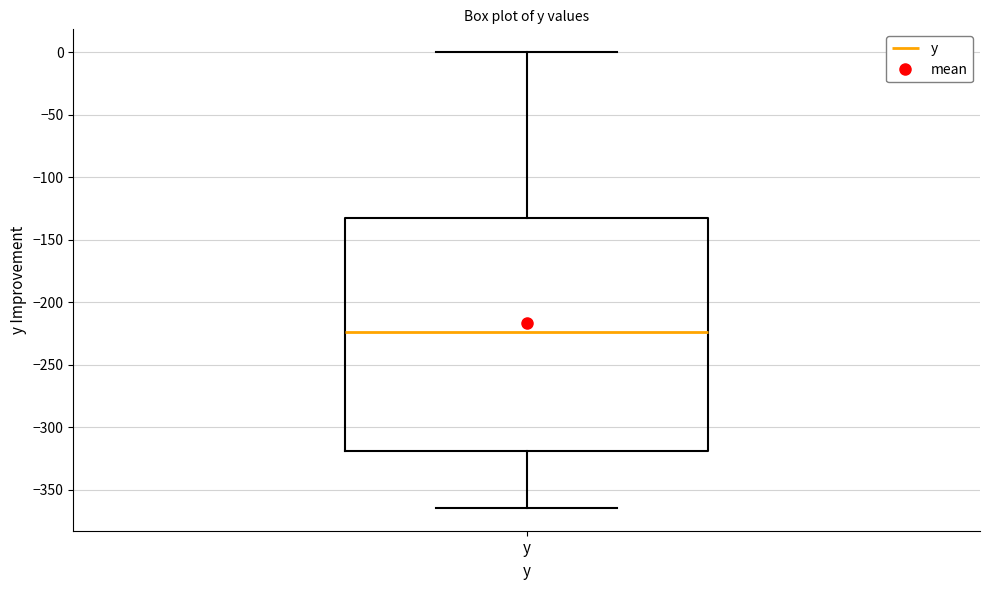

Read this box plot against the y-axis: the position of the median line, the range covered by the box, and the ends of both whiskers. The values are not printed on the chart, so give them approximately, as read against the axis.

median -225, box -320 to -135, whiskers -365 to 0